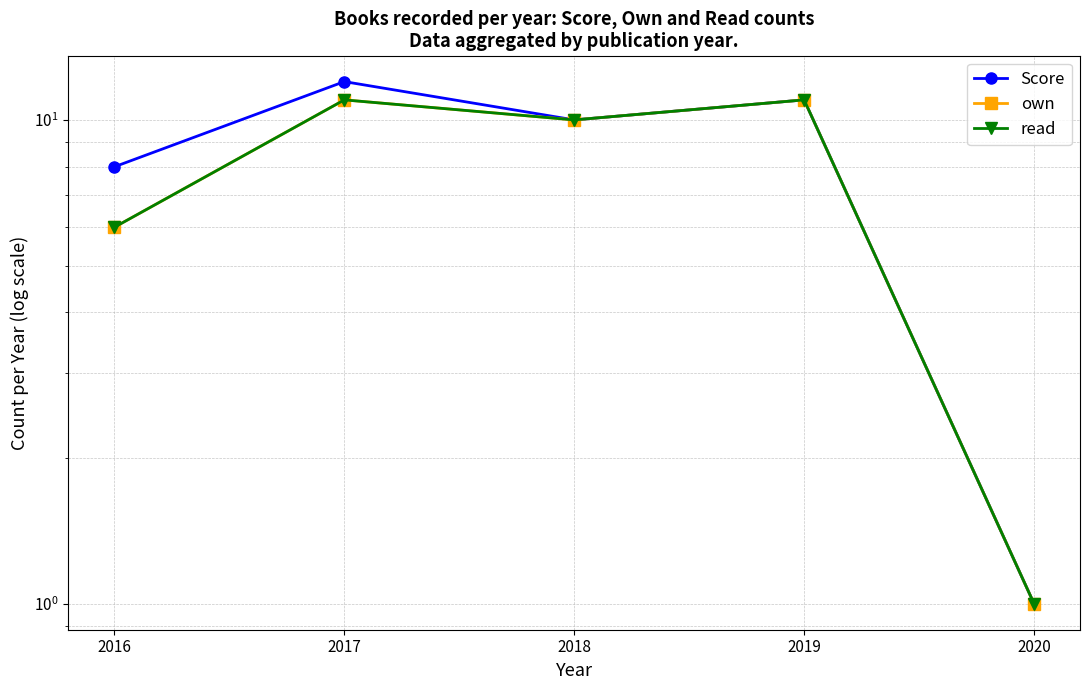

What are all the series names shown in the legend?

Score, own, read